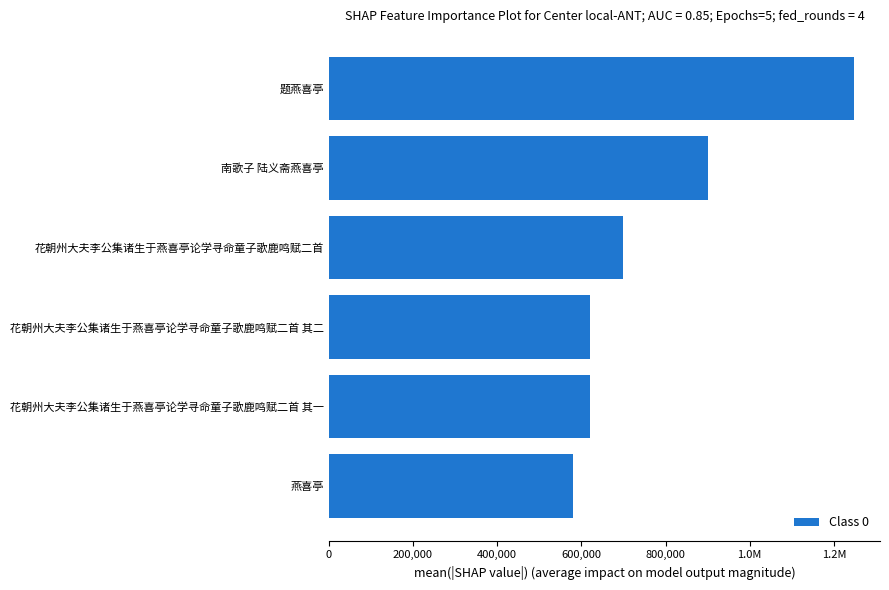

What is the greatest value displayed?

1247092